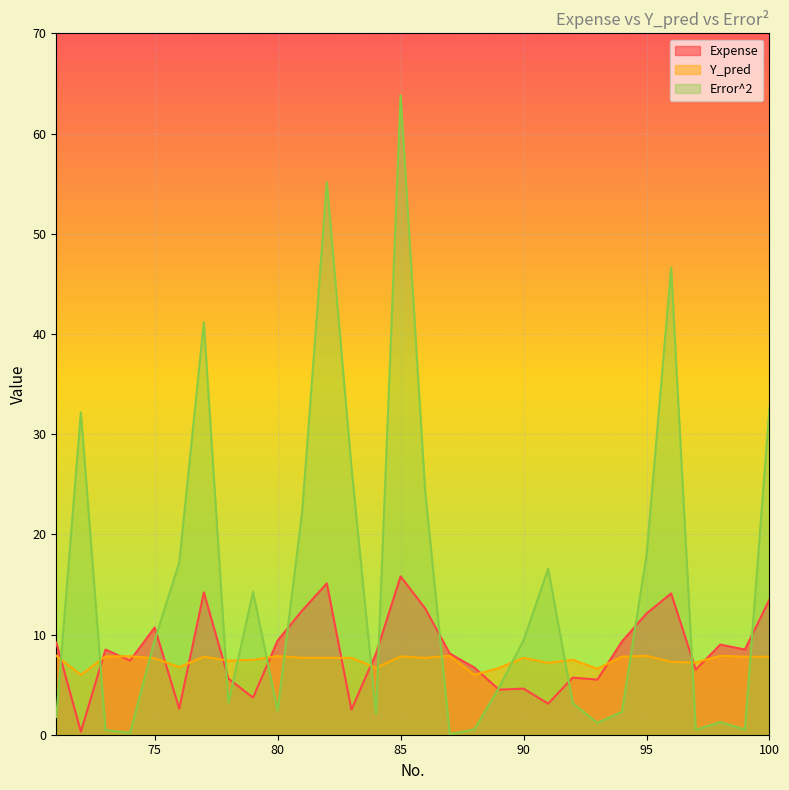

True or false: Error^2 and Y_pred cross at least once.

True